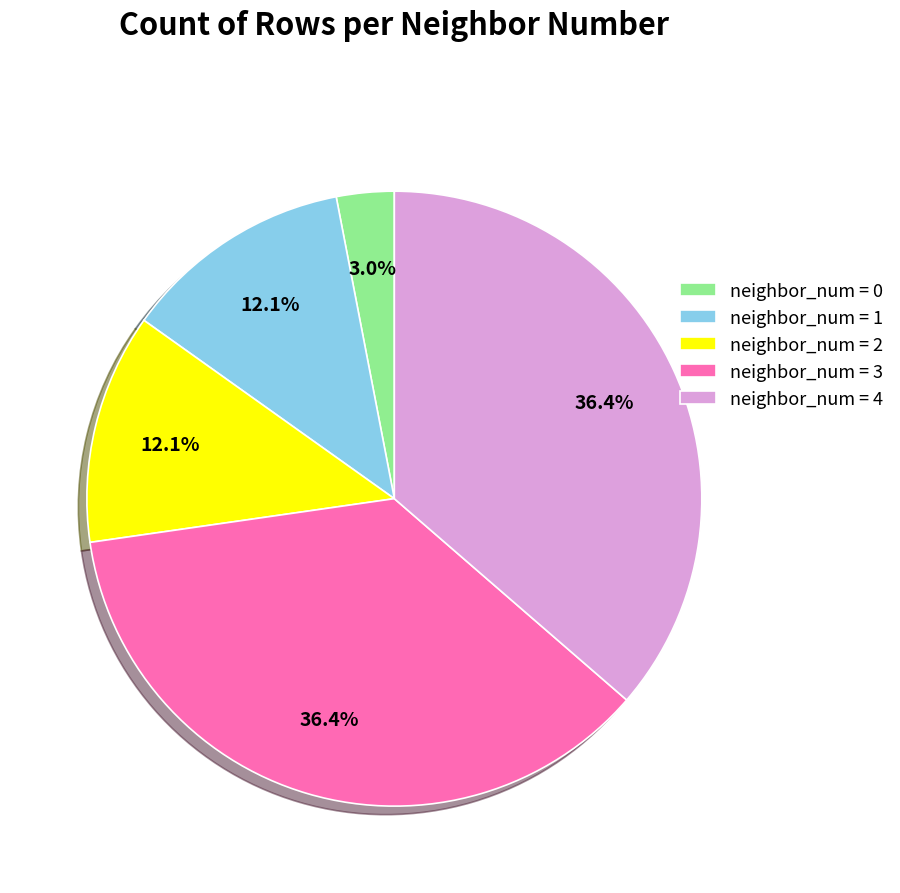

Which slice is the smallest?

neighbor_num = 0